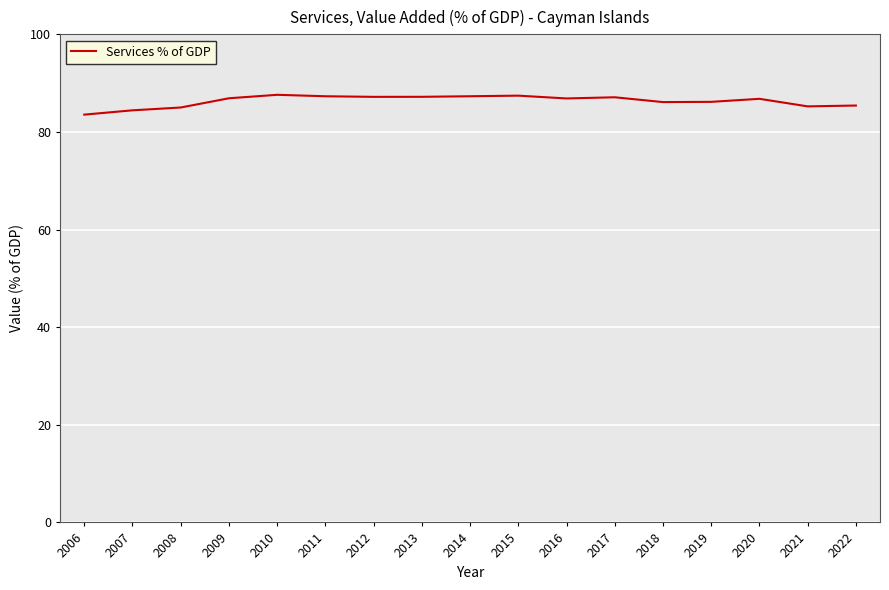

The chart shows a value of 86.2 at 2019. True or false?

True